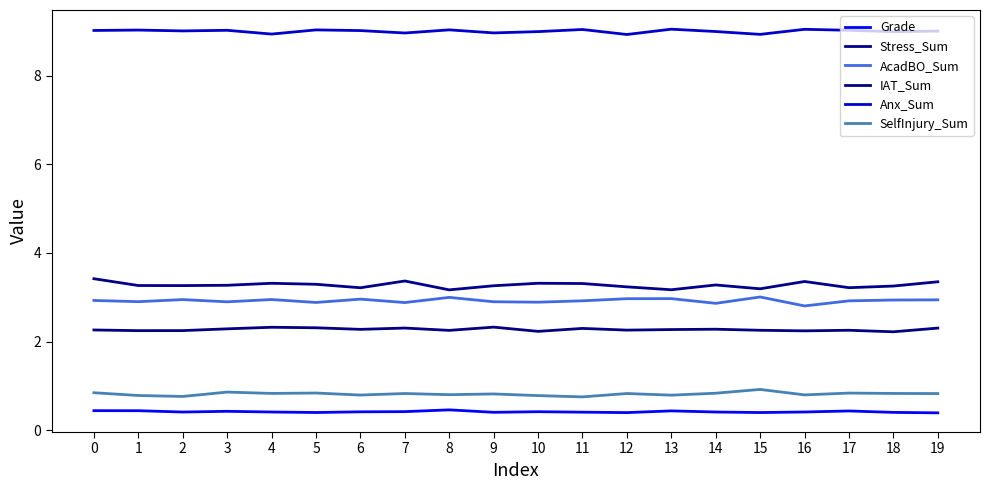

True or false: Stress_Sum has a value of 3.3 at 19.

True